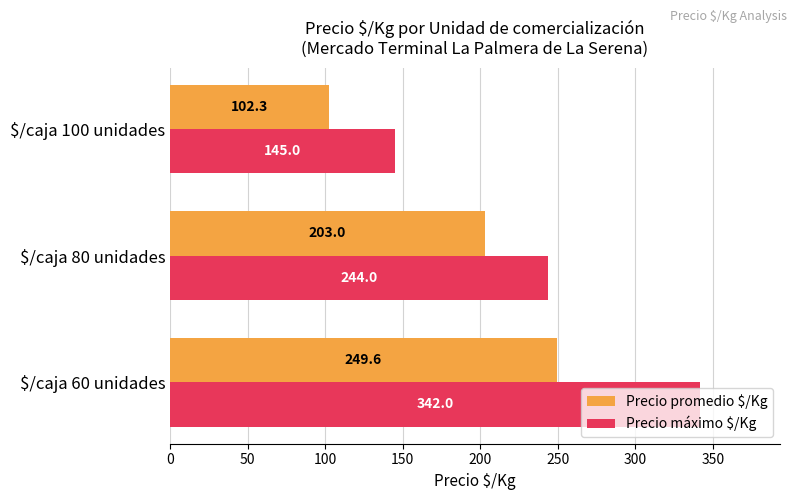

What is the difference between the highest and lowest values at $/caja 60 unidades?

92.4